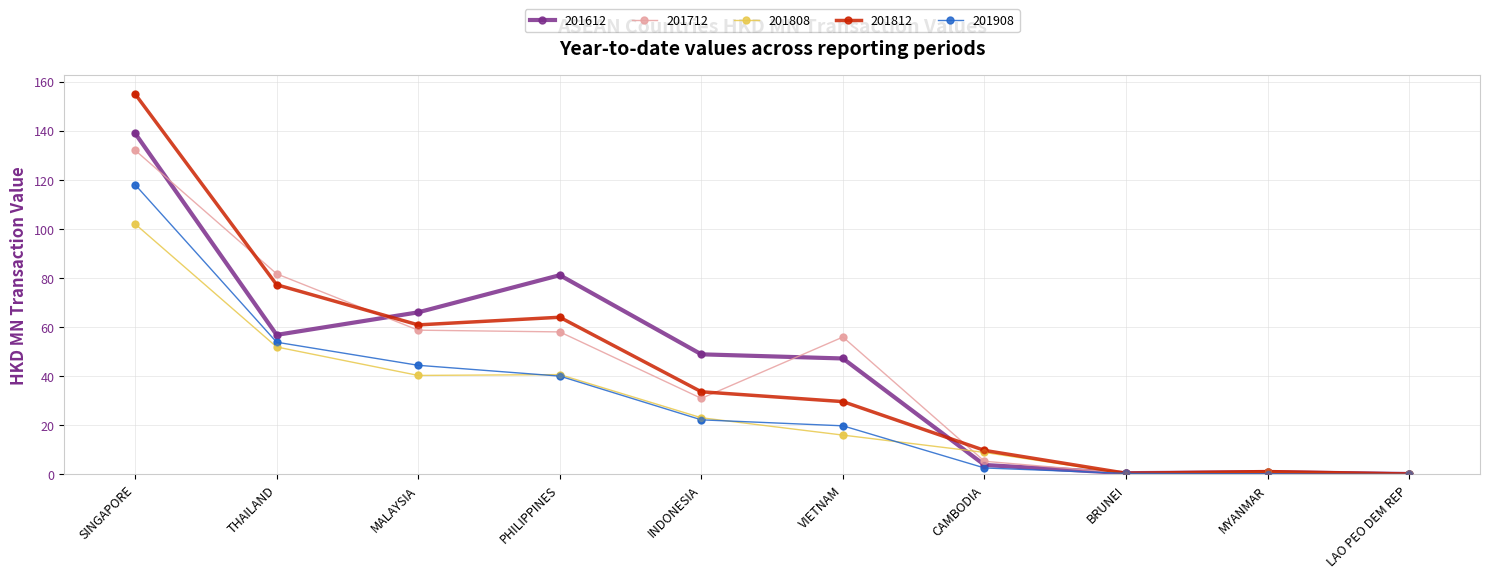

Is the value of 201908 at THAILAND greater than the value of 201812 at BRUNEI?

Yes